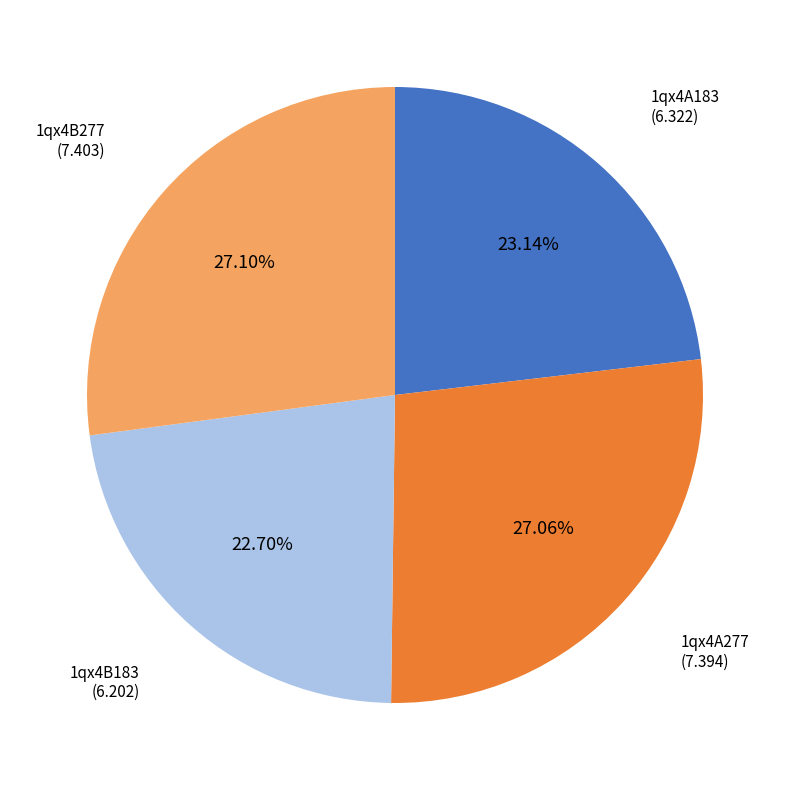

To the nearest percent, what is the average slice percentage?

25%